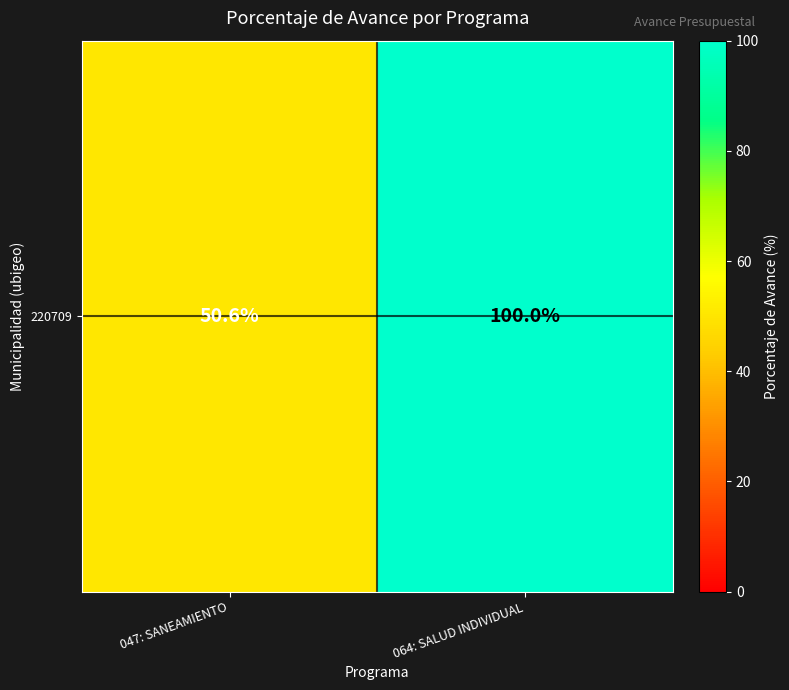

What is the minimum value shown in the chart?

50.6